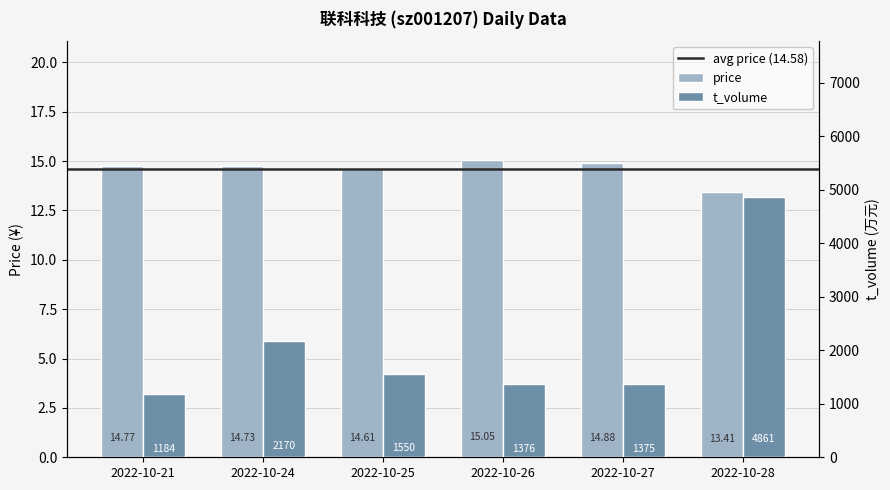

What is the difference between the t_volume values at 2022-10-27 and 2022-10-25?

175.0